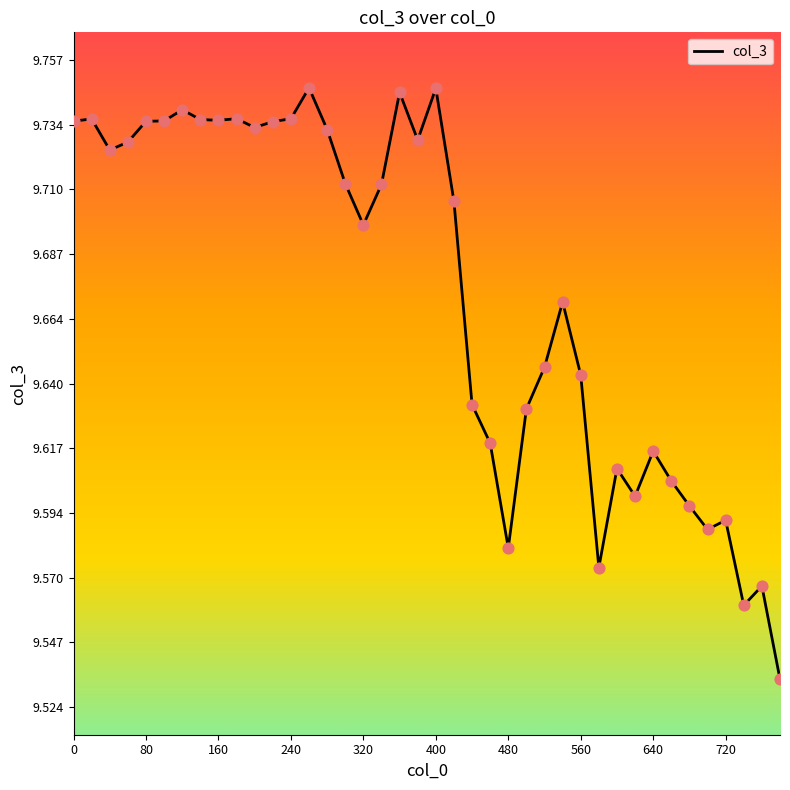

Does the chart have visible grid lines?

No